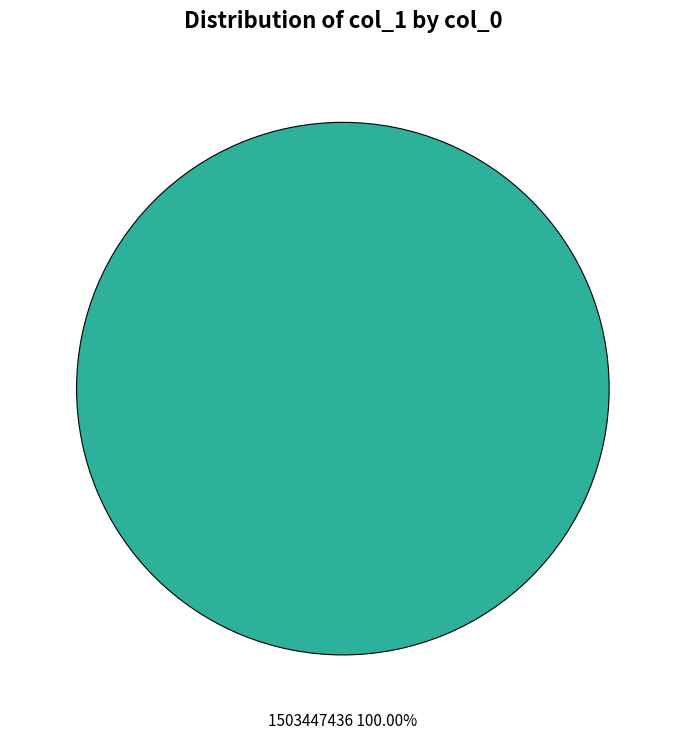

Does 1503447436 account for over 50% of the chart?

Yes